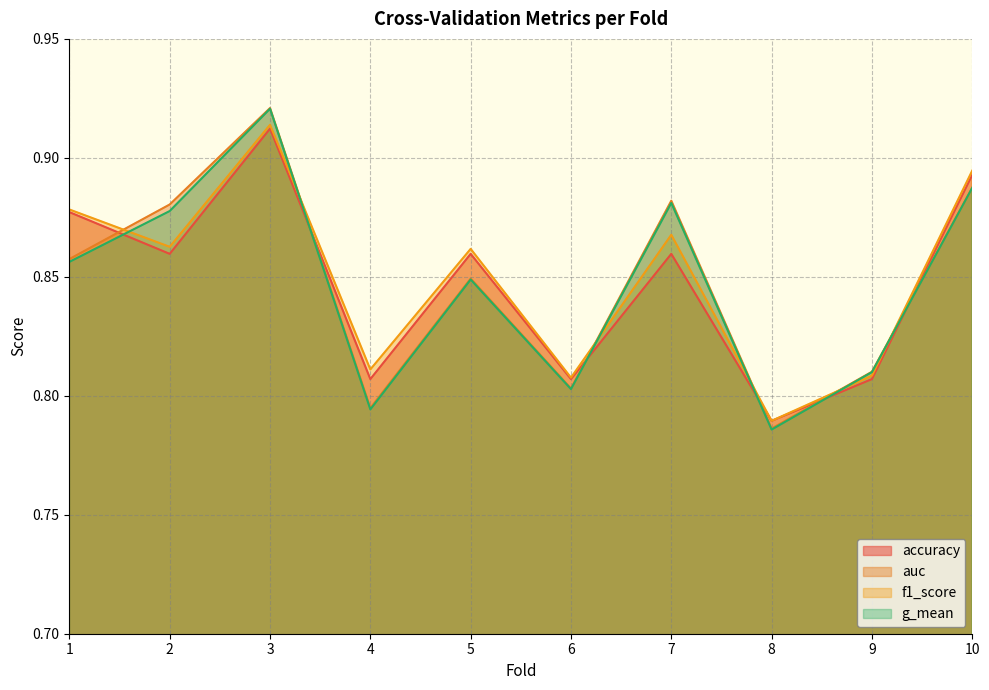

How many interior local peaks does the auc series have?

3